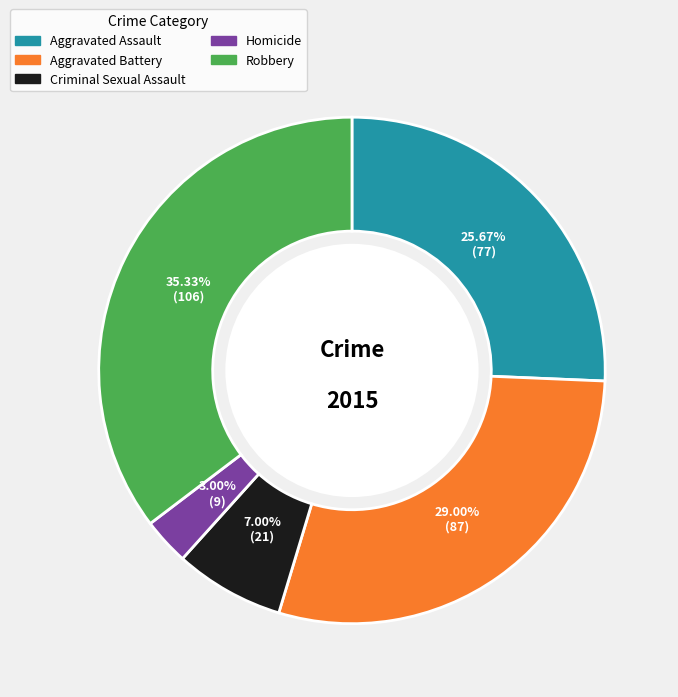

Which has a higher value, Robbery or Aggravated Battery?

Robbery